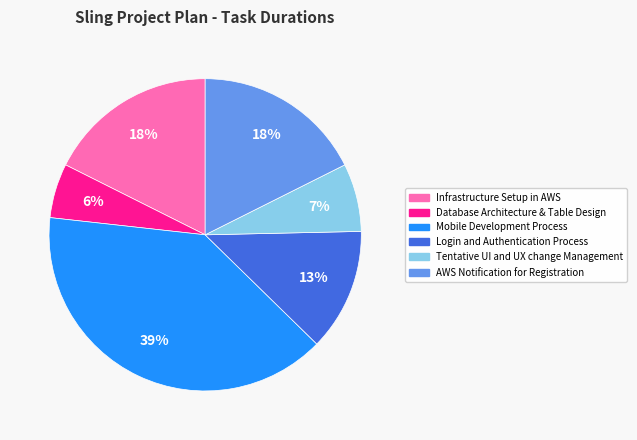

To the nearest percent, what is the average slice percentage?

17%